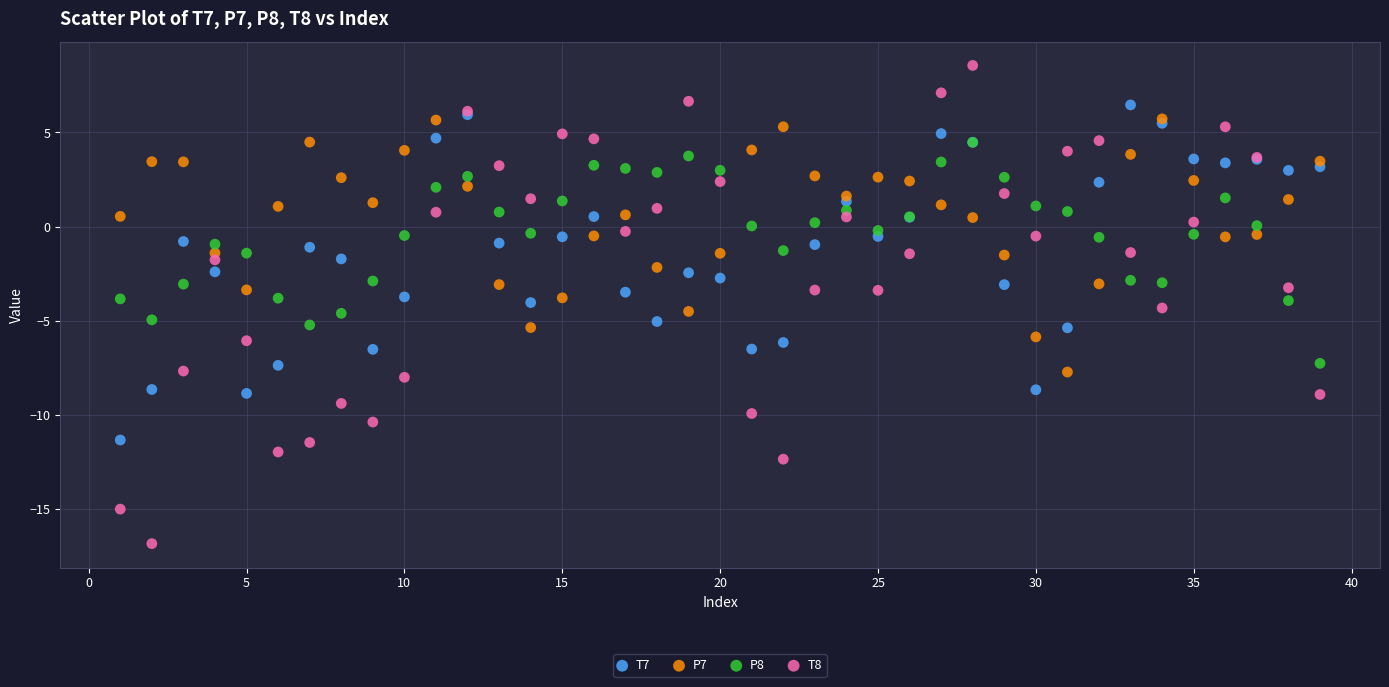

Which series has the largest Y range (max minus min)?

T8